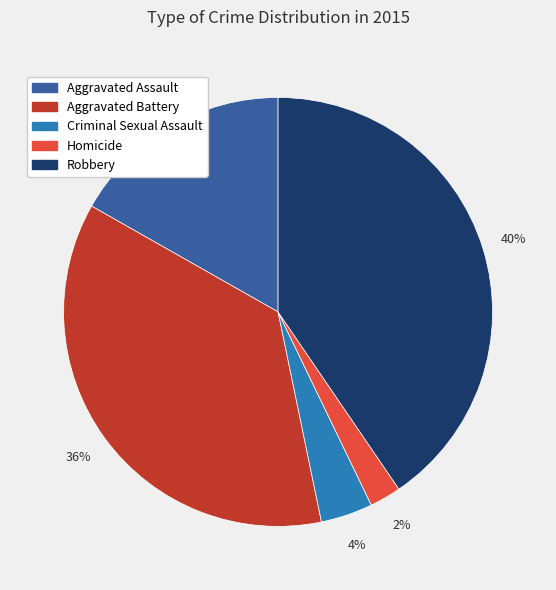

What percentage is the Aggravated Battery slice, to the nearest percent?

36%